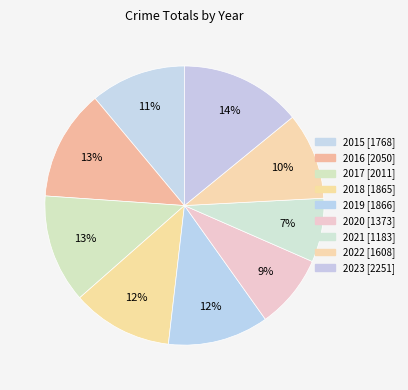

How many segments does this pie chart have?

9